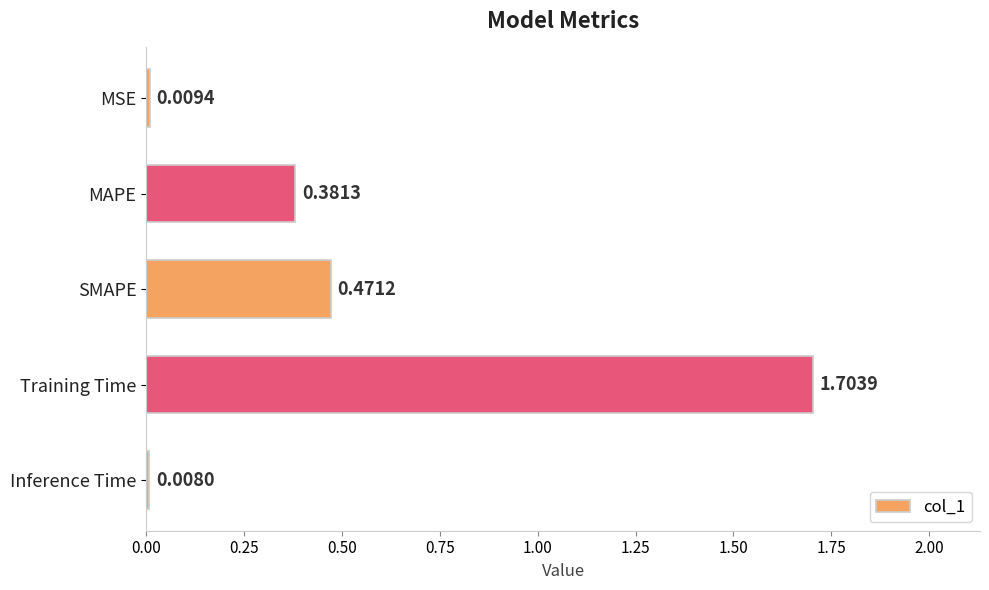

Count the number of categories in the chart.

5